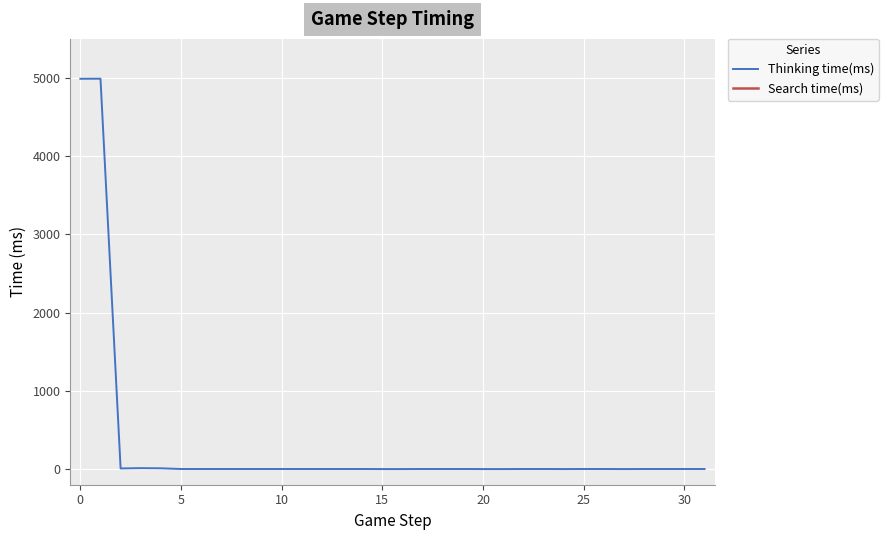

Which series has the largest range (max minus min)?

Thinking time(ms)